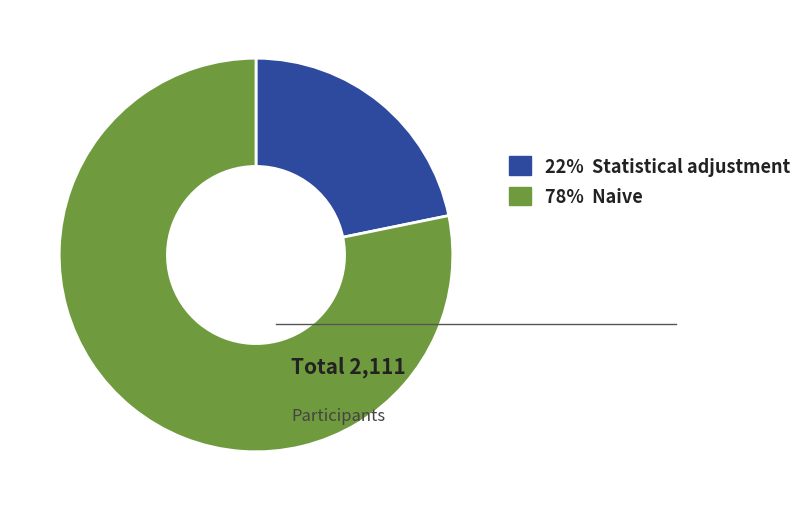

Count the number of slices in the pie.

2